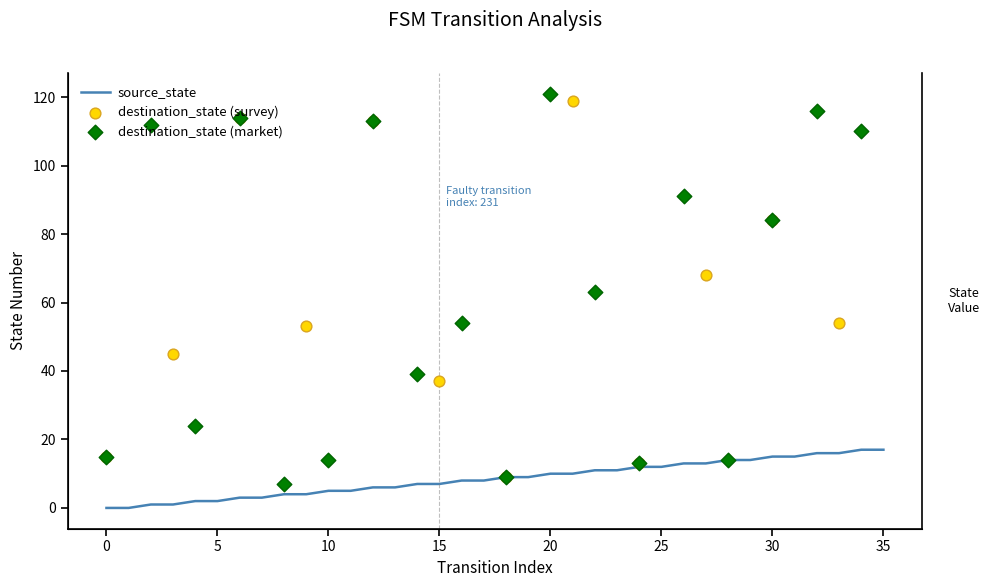

What is the ratio of the value at 34 to the value at 32?

1.1